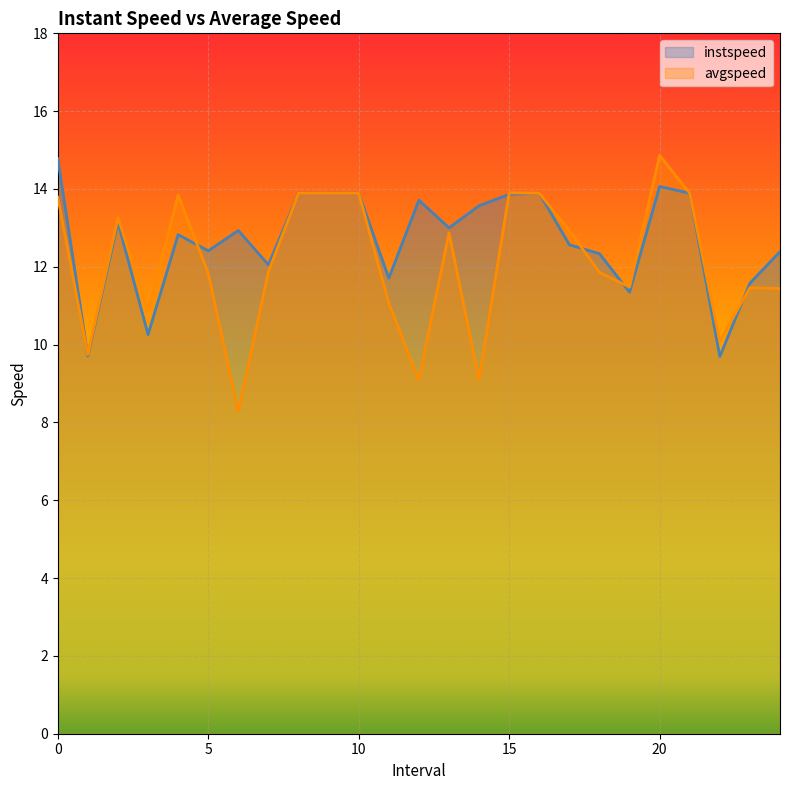

The value of instspeed at 6.0 is 12.9. True or false?

True